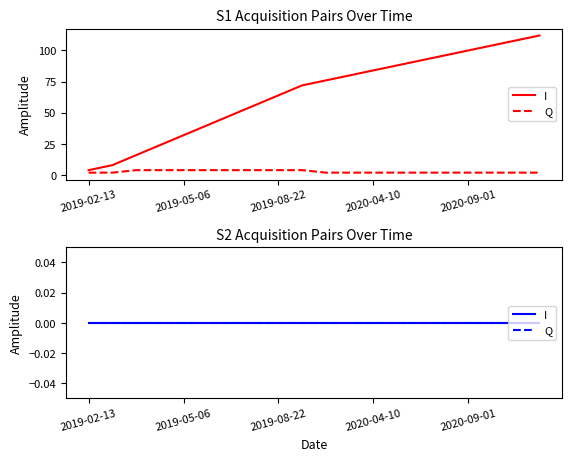

True or false: the data shows 84 at 2020-04-10.

True